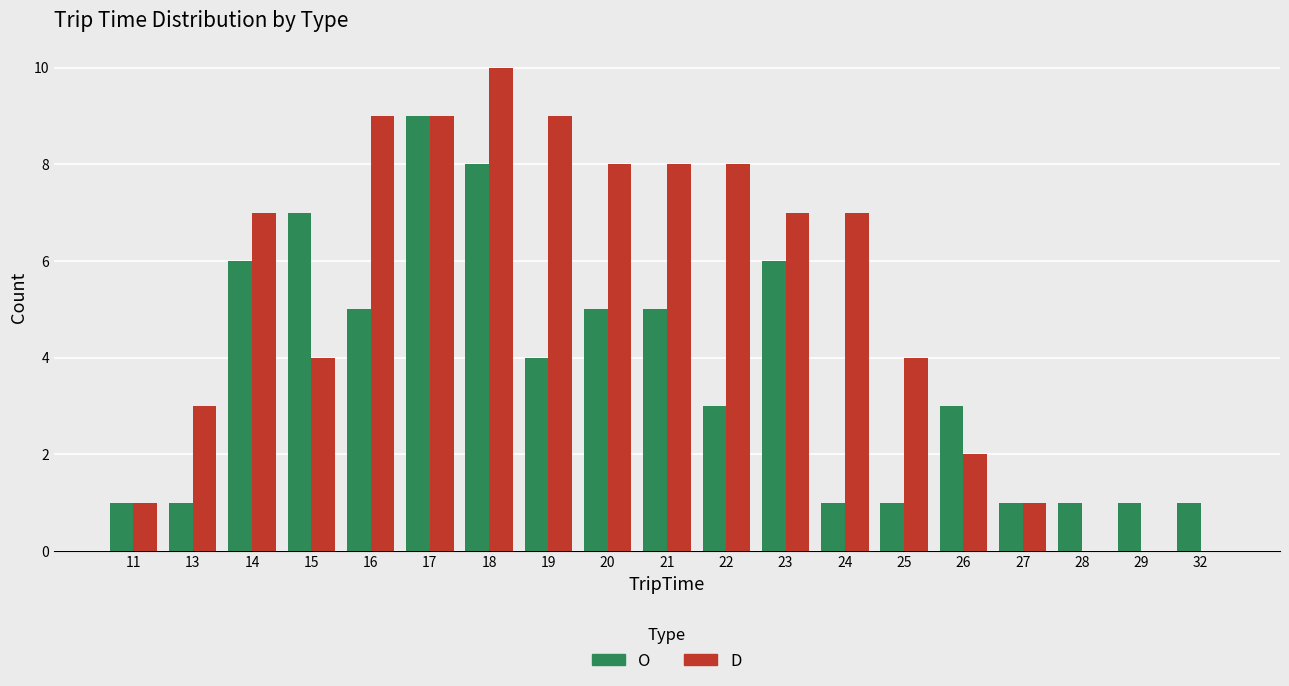

How many categories are shown in the chart?

19